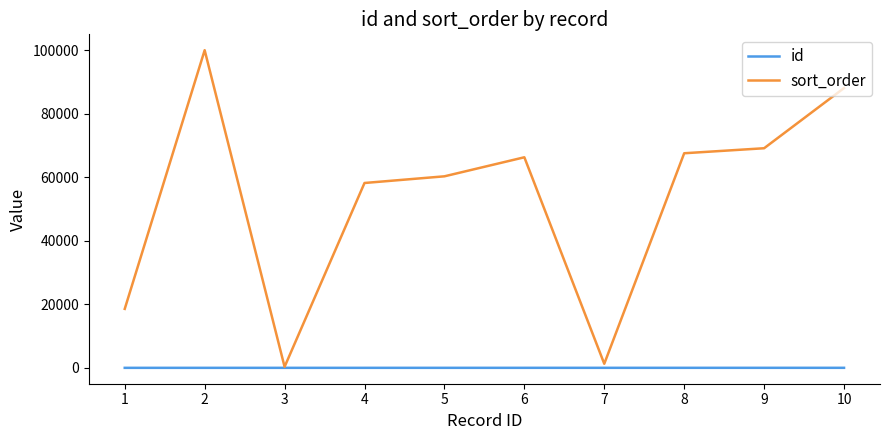

List the series in order of their overall mean, lowest first.

id, sort_order